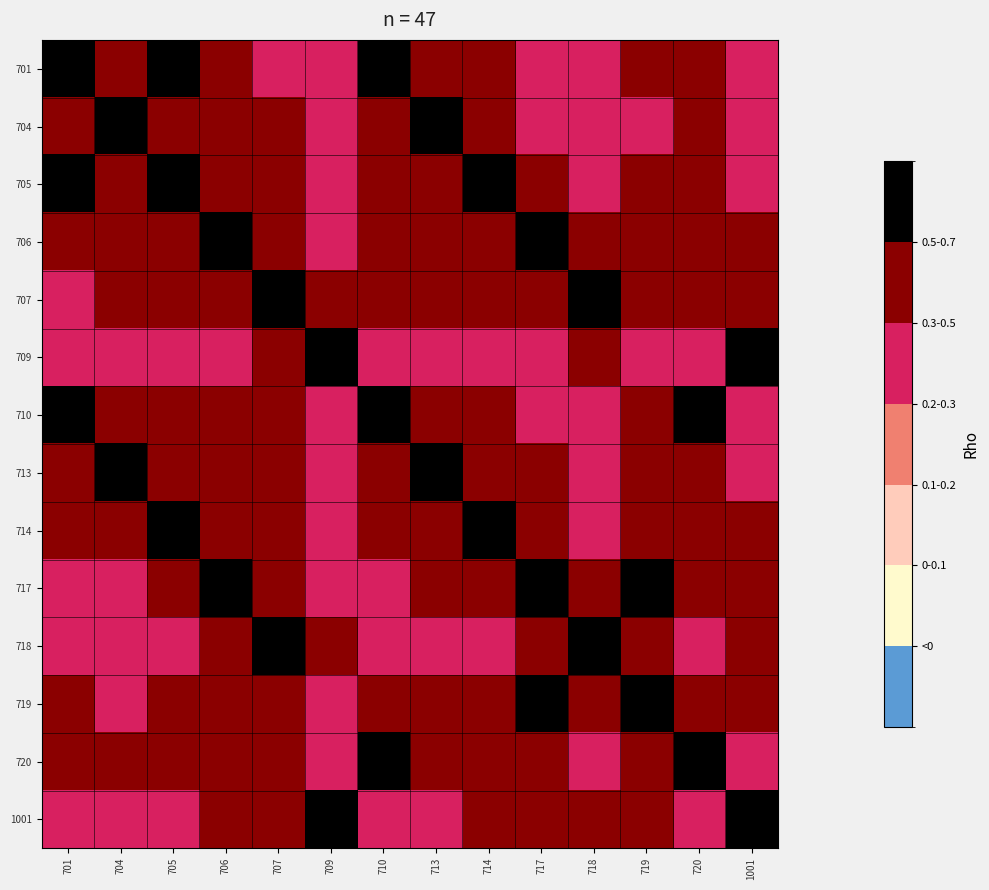

Rank the series at 707 from lowest to highest value.

701, 709, 720, 704, 713, 705, 719, 706, 1001, 710, 714, 717, 718, 707